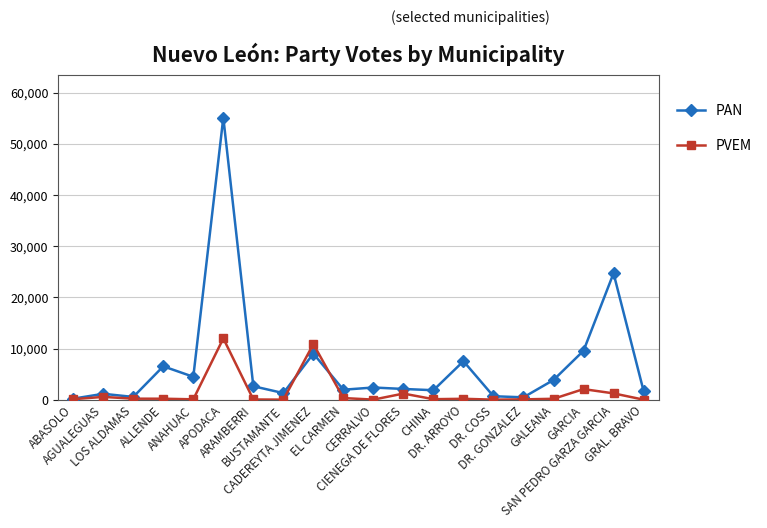

What is the total value across all series at GARCIA?

11647